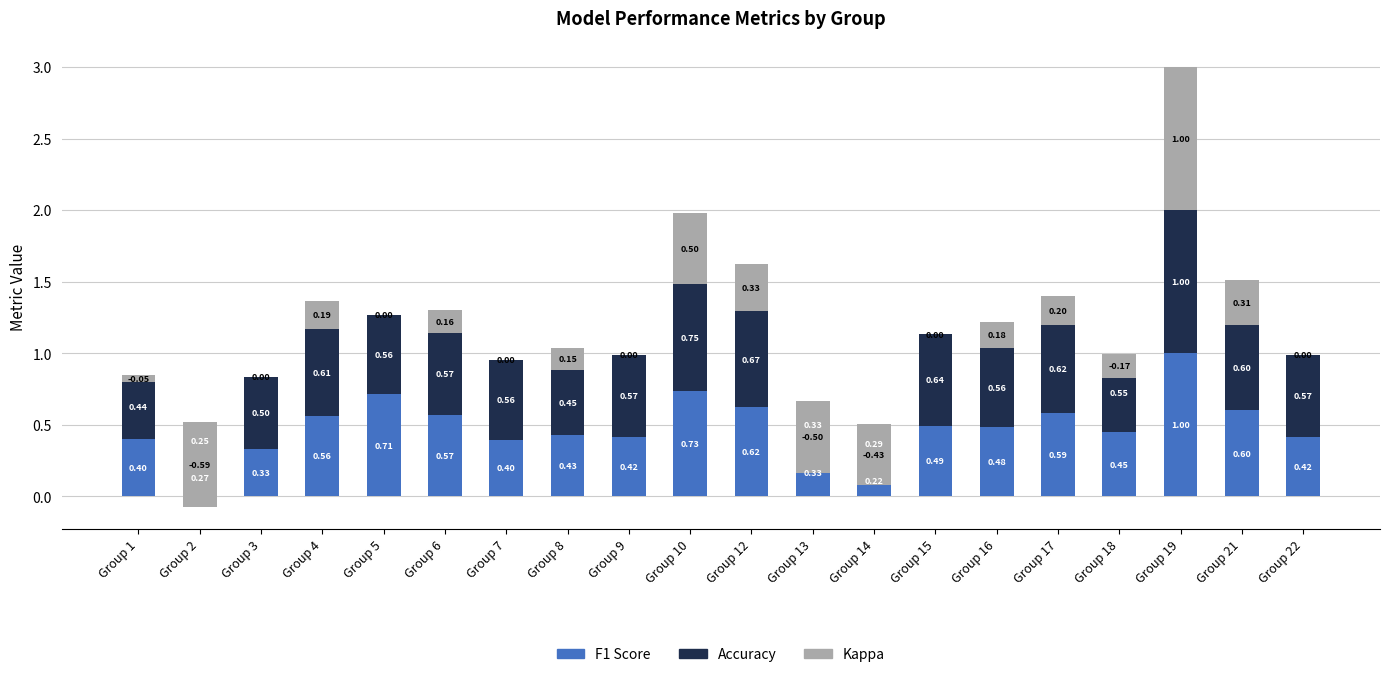

What is the minimum value for f1?

0.2